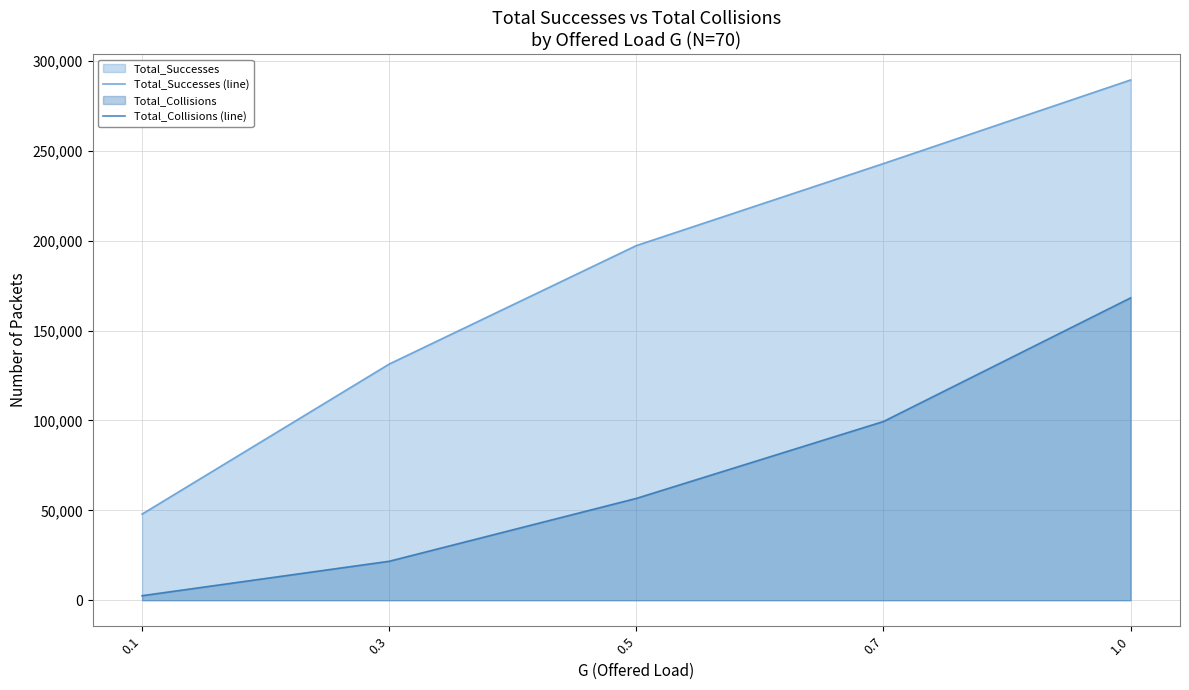

What is the sum of the Total_Collisions (line) values at 0.1 and 0.5?

59173